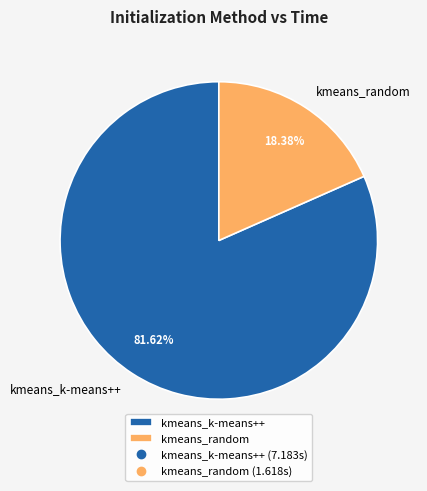

Count the number of slices in the pie.

2